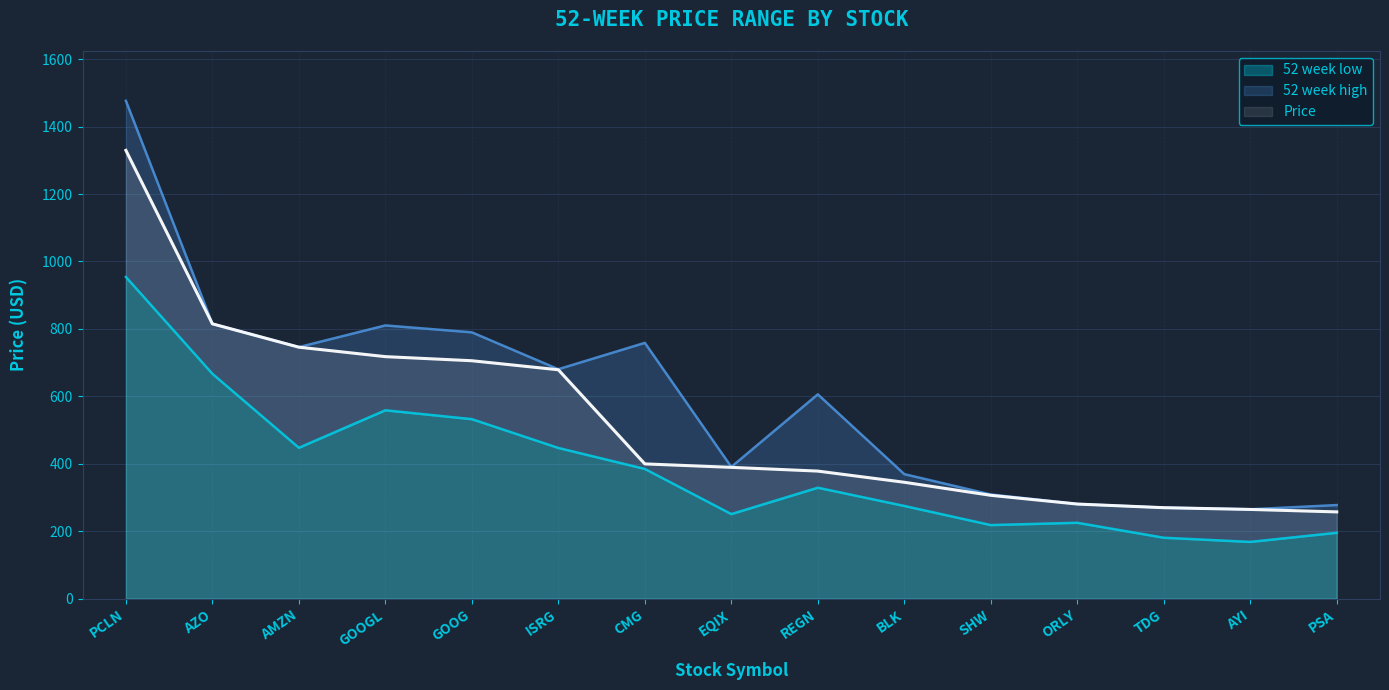

What is the lowest value of the Price series?

257.3